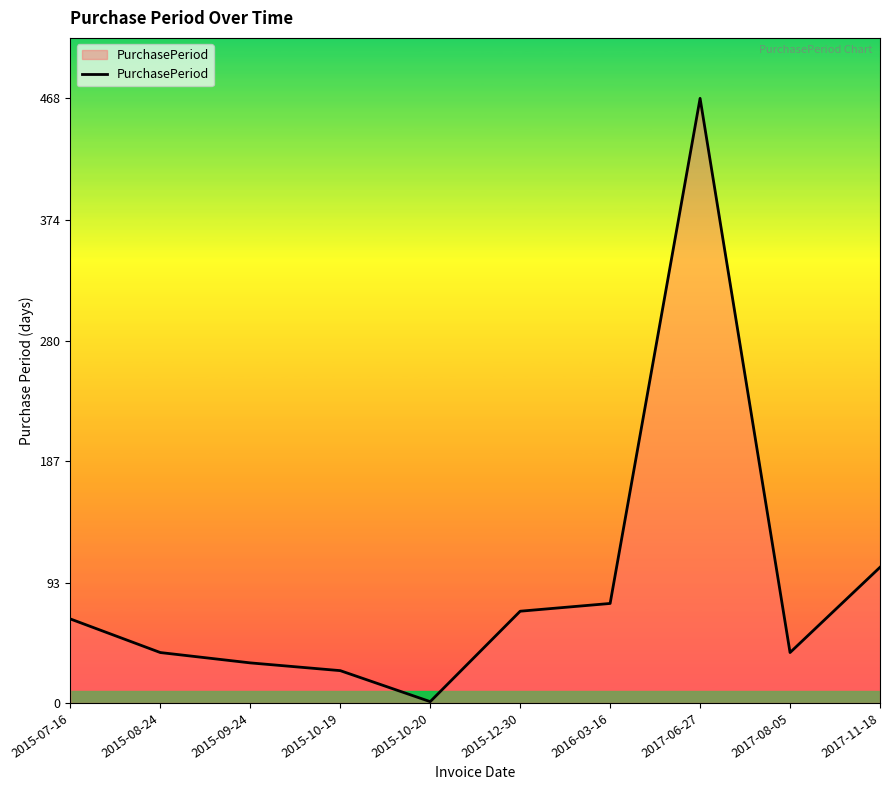

Reading left to right, extract all data points from this chart.

2015-07-16=65	2015-08-24=39	2015-09-24=31	2015-10-19=25	2015-10-20=1	2015-12-30=71	2016-03-16=77	2017-06-27=468	2017-08-05=39	2017-11-18=105